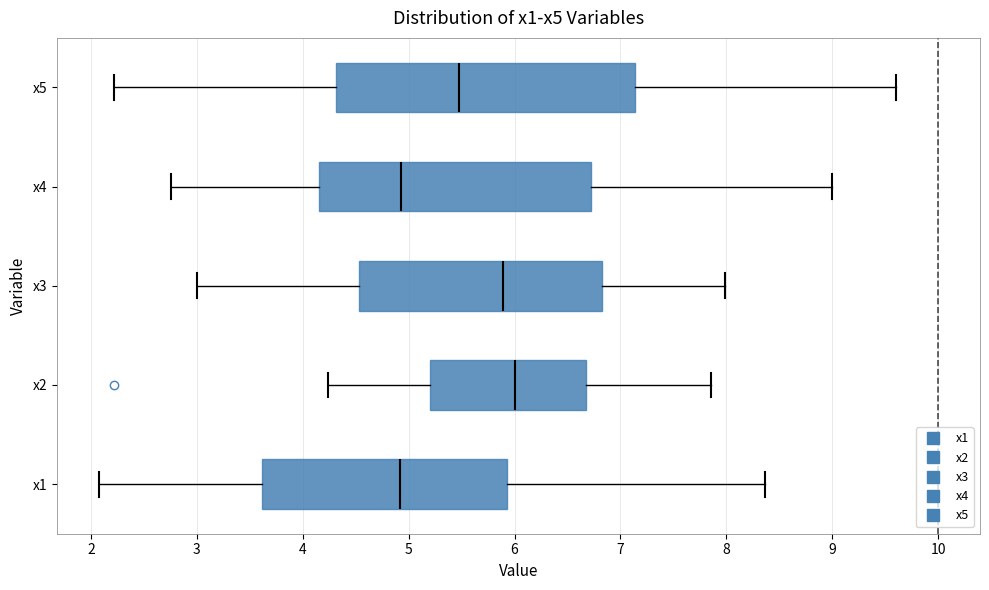

Where is the right edge of the box for x1 on the x-axis? The values are not printed on the chart, so give them approximately, as read against the axis.

5.9